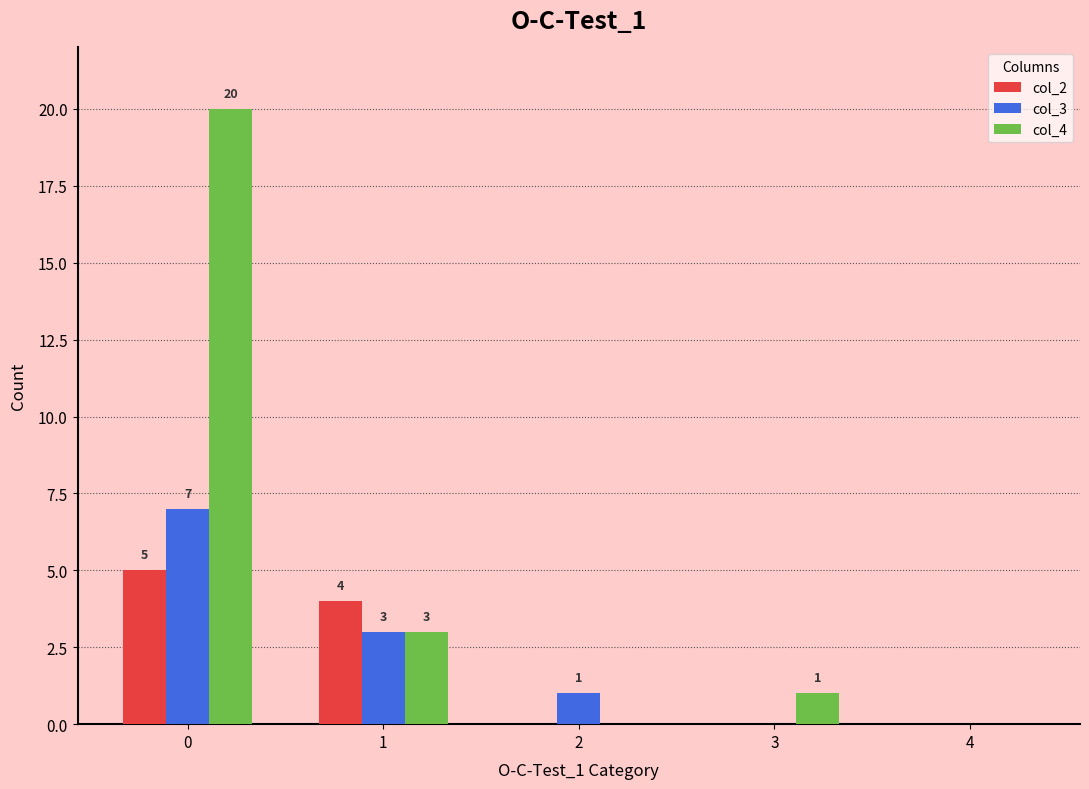

Are the bars horizontal?

No